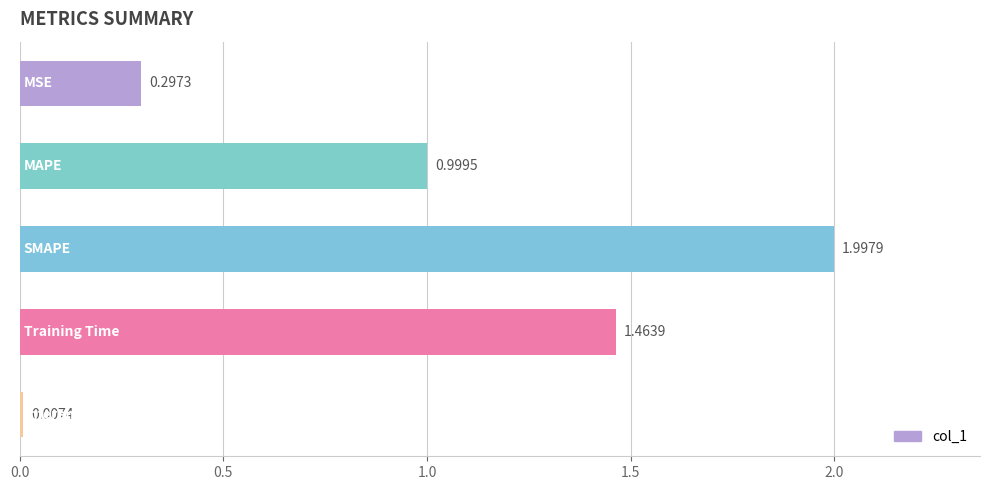

What is the difference between the maximum and minimum values?

2.0